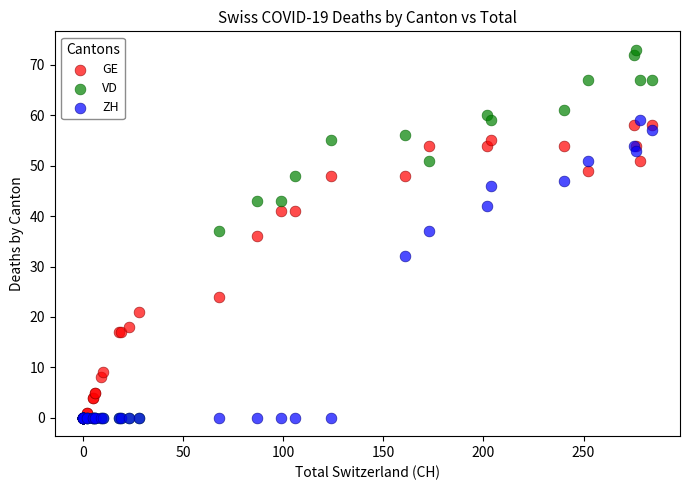

In the ZH series, what Y value is closest to 29?

32